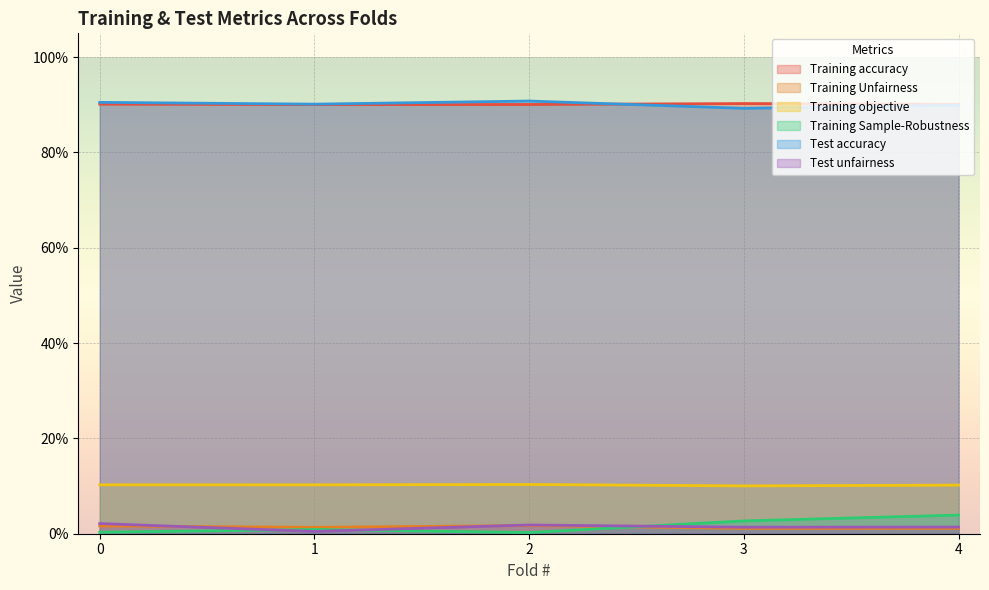

True or false: Training Sample-Robustness has a value of 0.0 at 1.

True